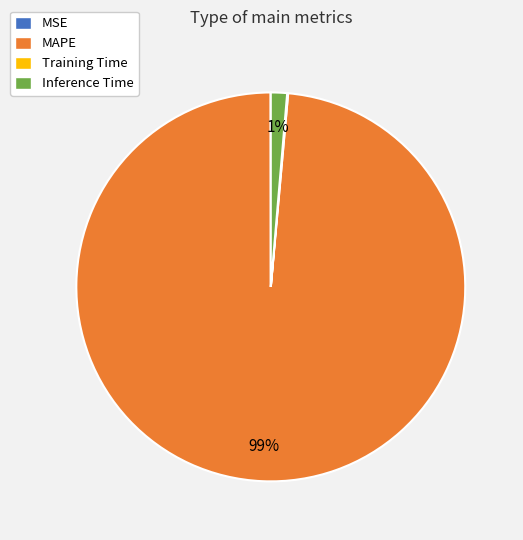

To the nearest percent, what is the average slice percentage?

25%